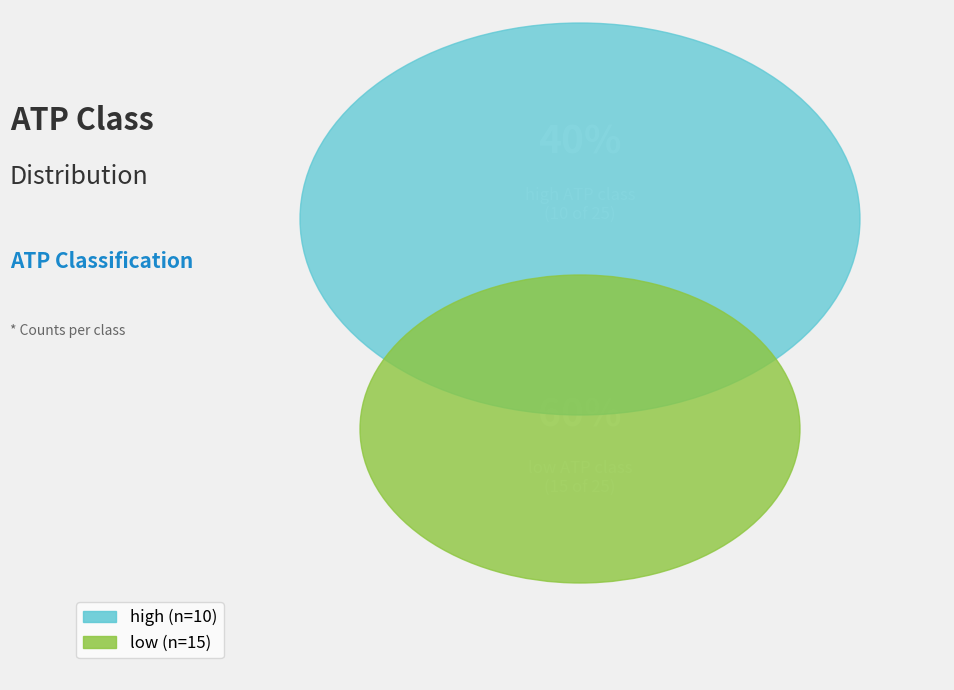

Rank the categories by value from lowest to highest.

high, low